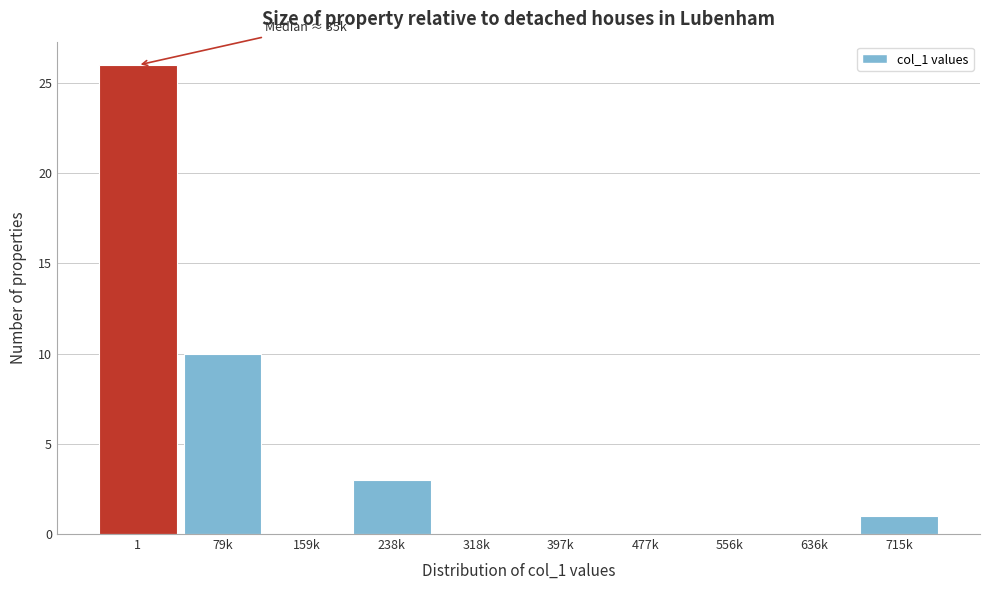

Reading right to left, extract all data points from this chart.

715k=1	636k=0	556k=0	477k=0	397k=0	318k=0	238k=3	159k=0	79k=10	1=26